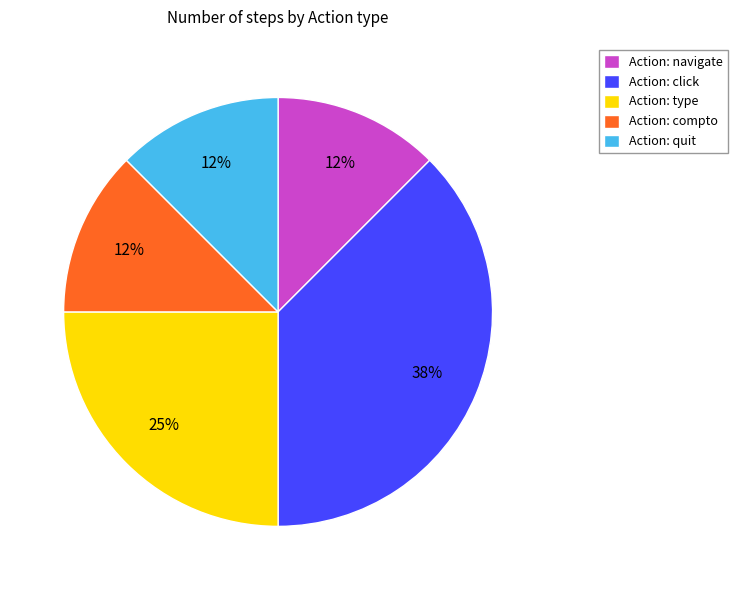

To the nearest percent, what is the average slice percentage?

20%